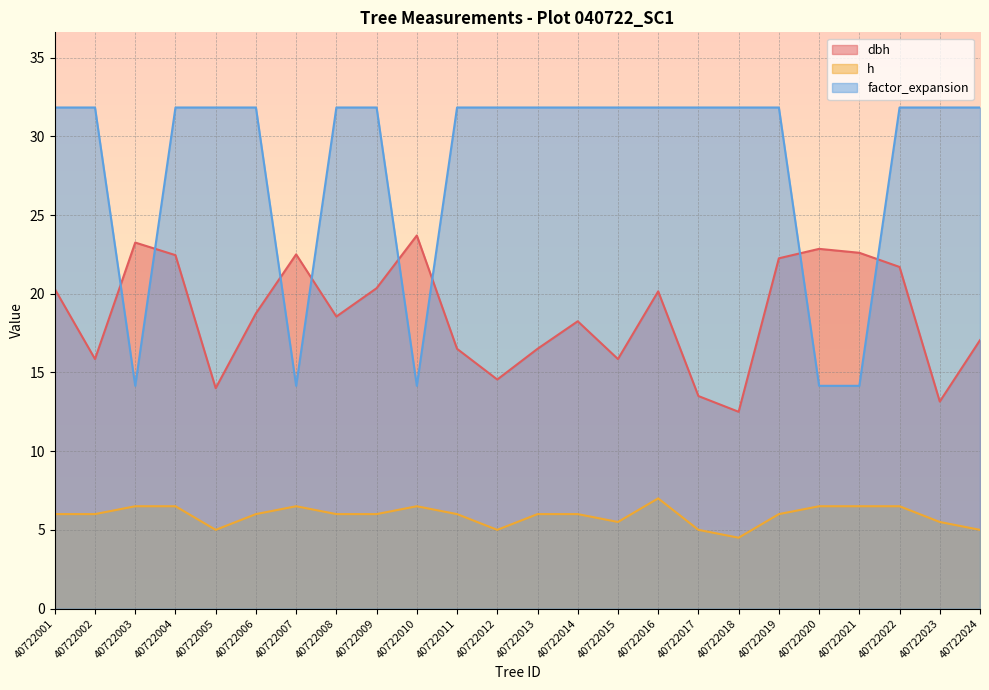

Between 40722003 and 40722012, which series saw the biggest shift?

factor_expansion